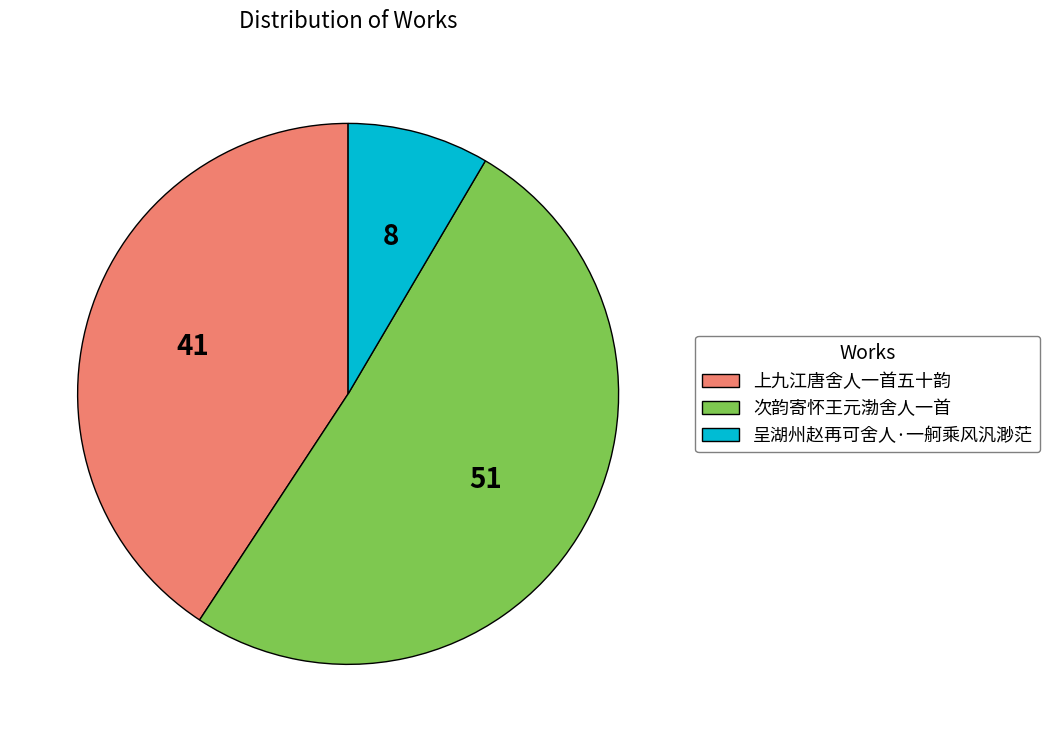

Rank the categories by value from highest to lowest.

次韵寄怀王元渤舍人一首, 上九江唐舍人一首五十韵, 呈湖州赵再可舍人·一舸乘风汎渺茫